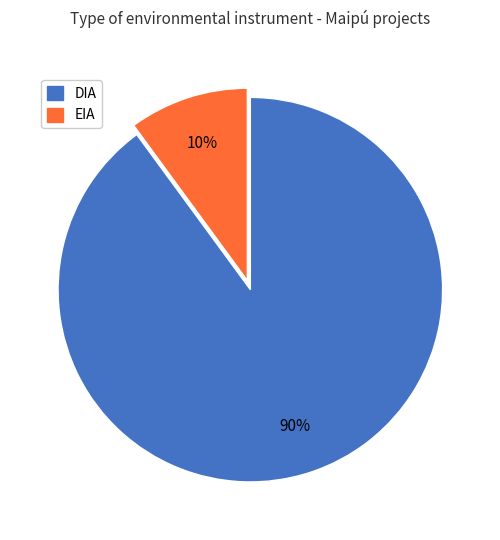

Do EIA and DIA together represent more than half of the pie?

Yes